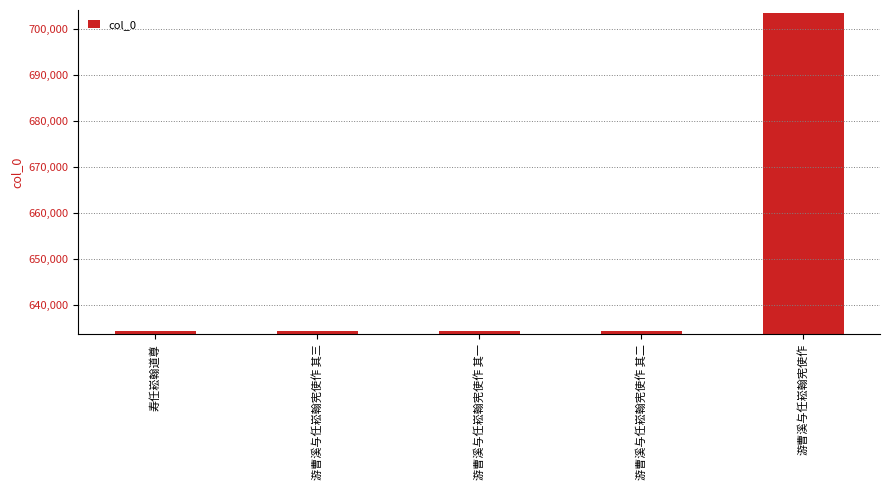

What is the label of the 2nd bar from the left?

游曹溪与任崧翰宪使作 其三